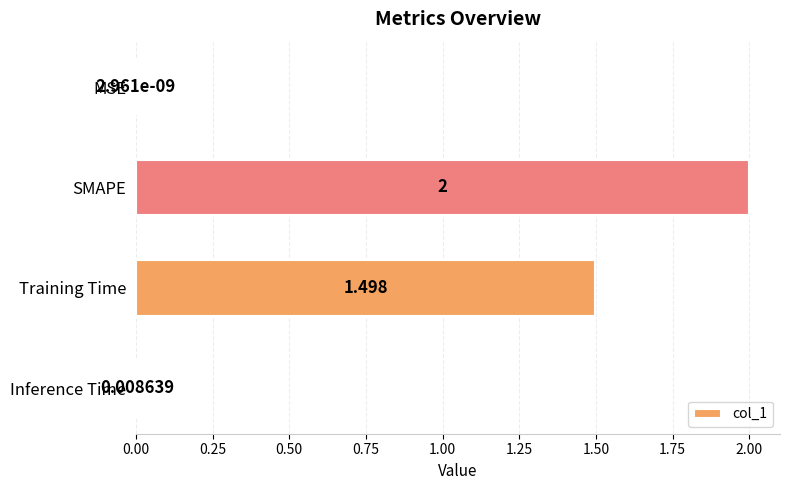

Where is the data nearest to the value 1?

Training Time